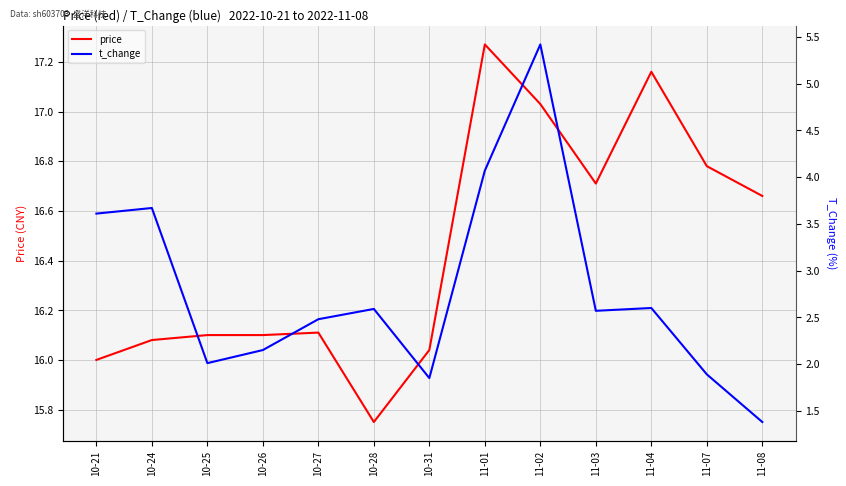

Does the chart display data point markers on the line(s)?

No